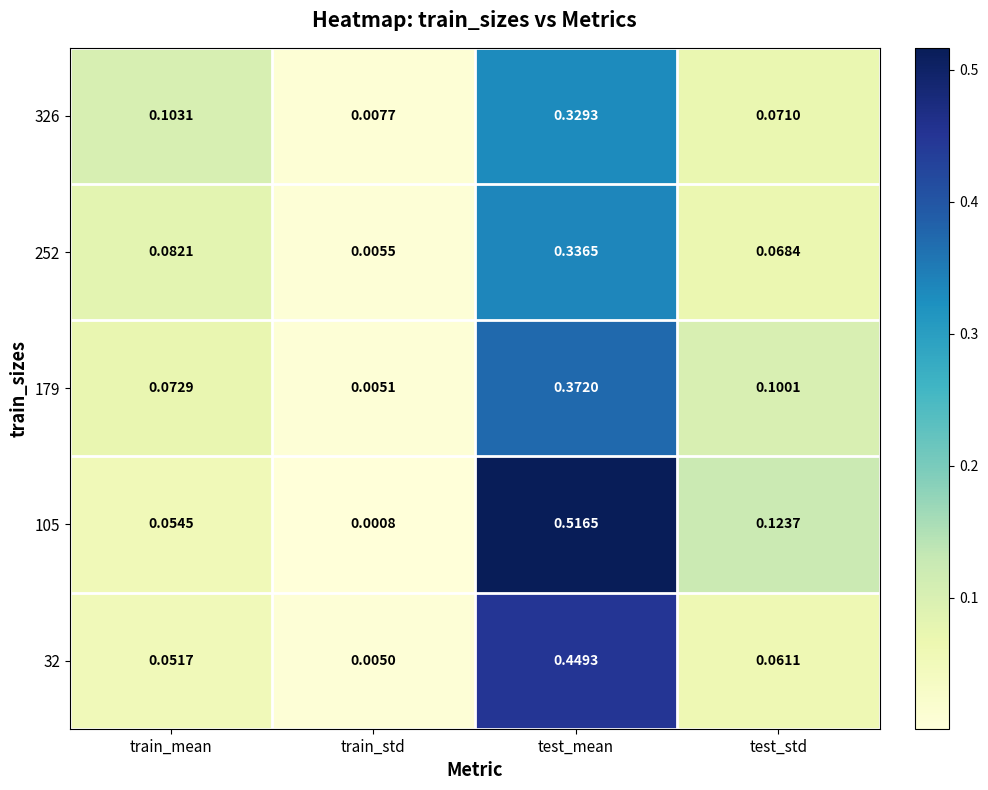

At how many categories does at least one series exceed 0?

4